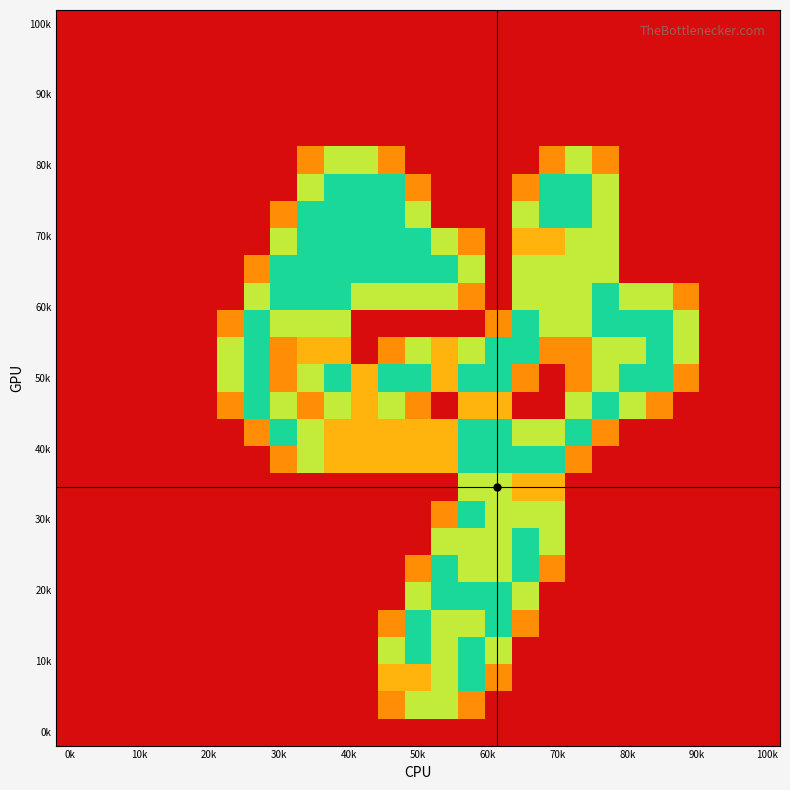

At which category is the sum across all series the highest?

15